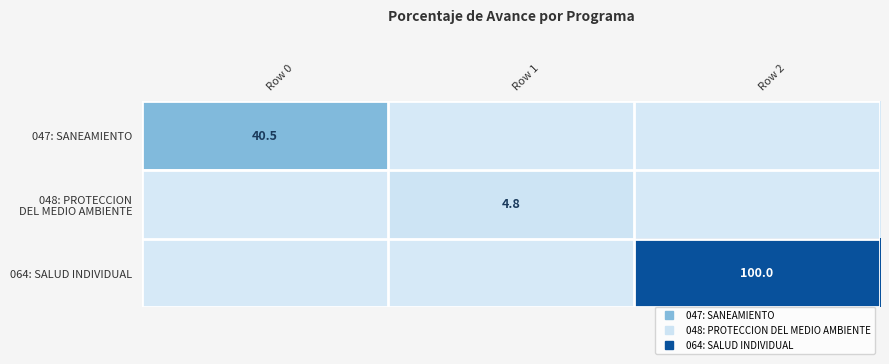

Which label corresponds to the smallest value in the chart?

Row 1